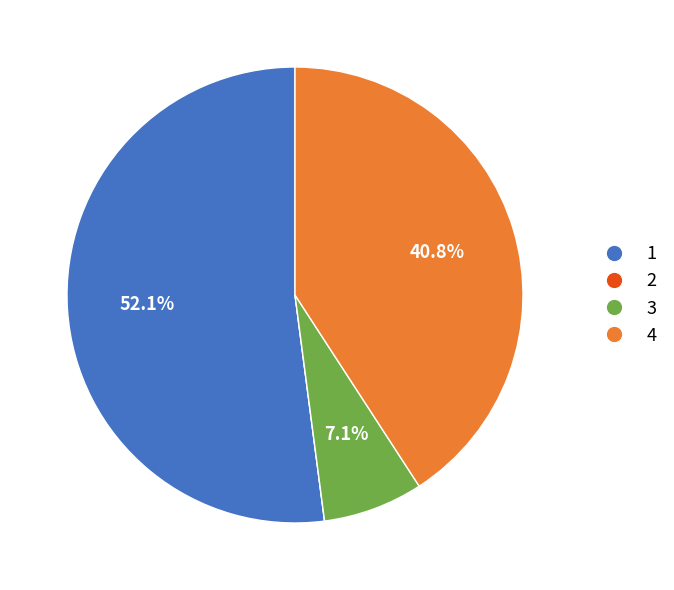

Is 3 the majority of the pie?

No